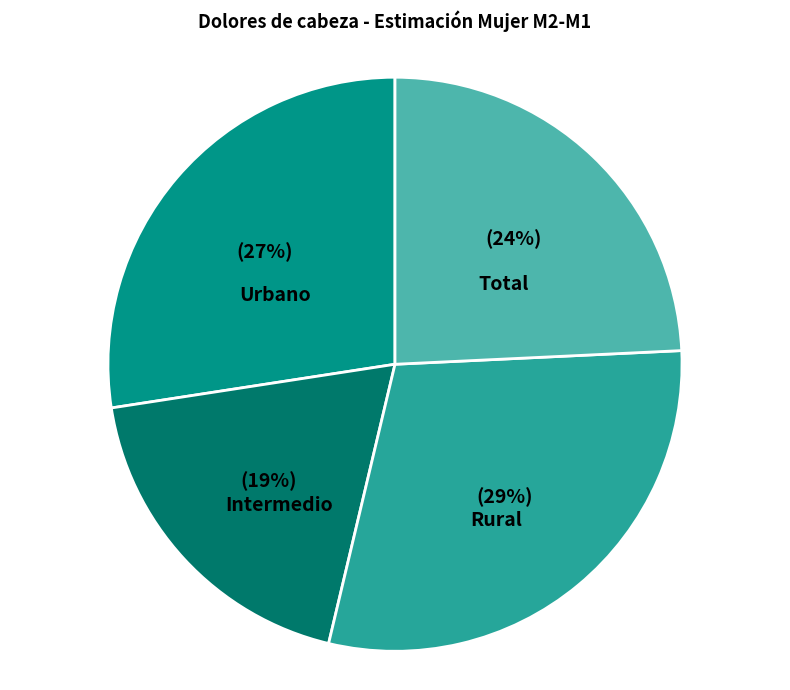

To the nearest percent, what is the average slice percentage?

25%